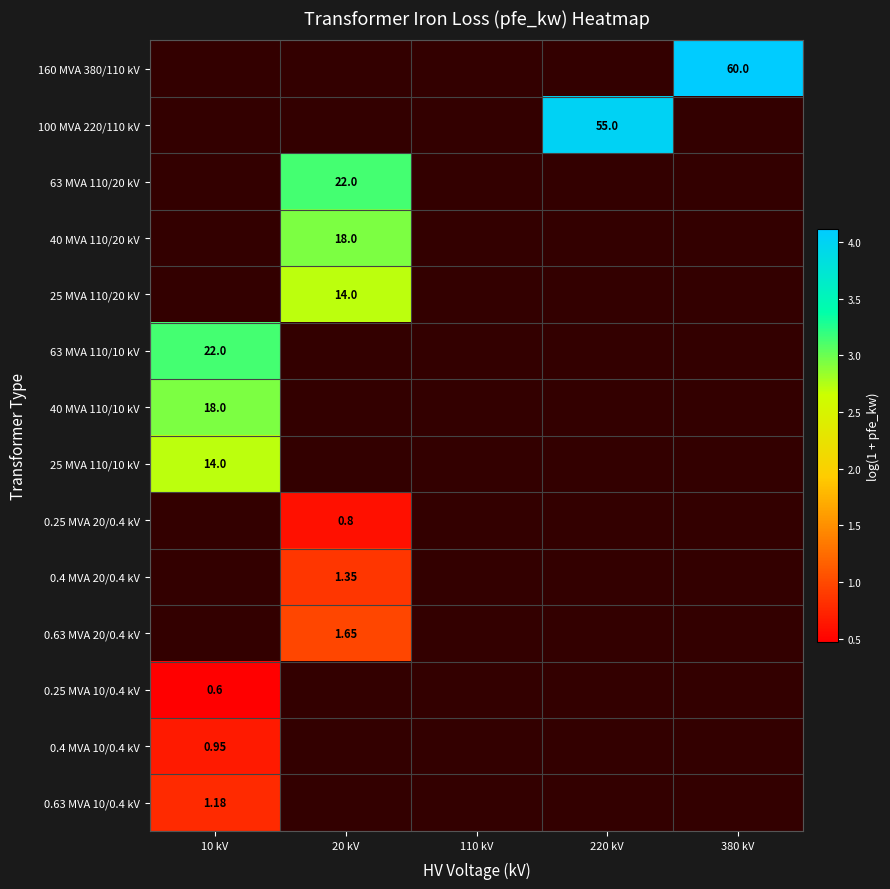

List the labels in order of 0.25 MVA 10/0.4 kV value, smallest first.

10 kV, 20 kV, 110 kV, 220 kV, 380 kV